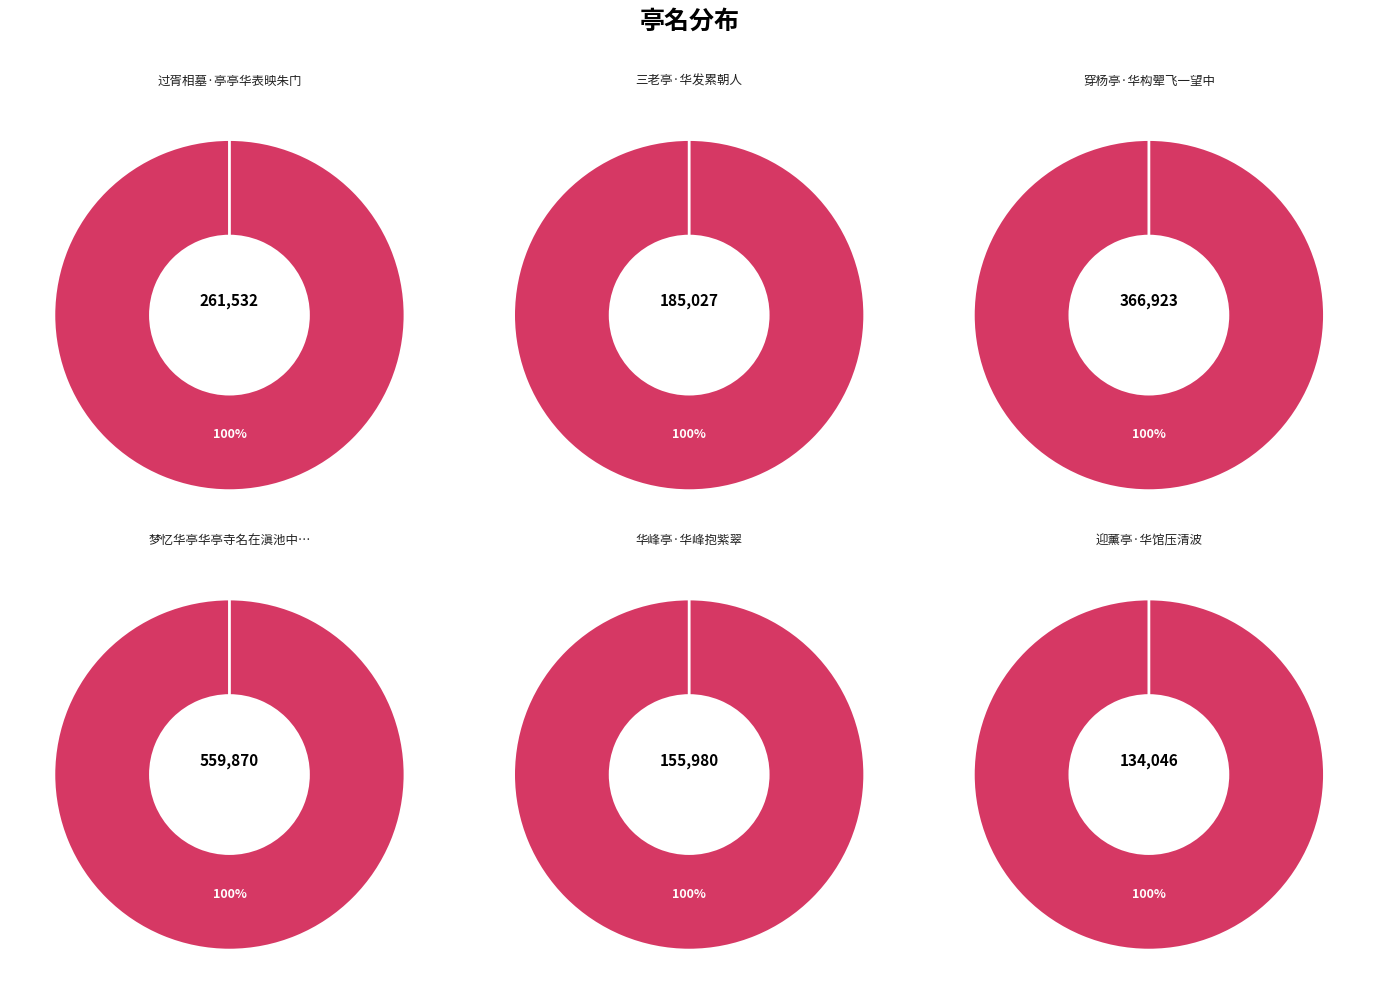

Rank the categories by value from highest to lowest.

梦忆华亭华亭寺名在滇池中书洪益中求, 穿杨亭·华构翚飞一望中, 过胥相墓·亭亭华表映朱门, 三老亭·华发累朝人, 华峰亭·华峰抱紫翠, 迎薰亭·华馆压清波